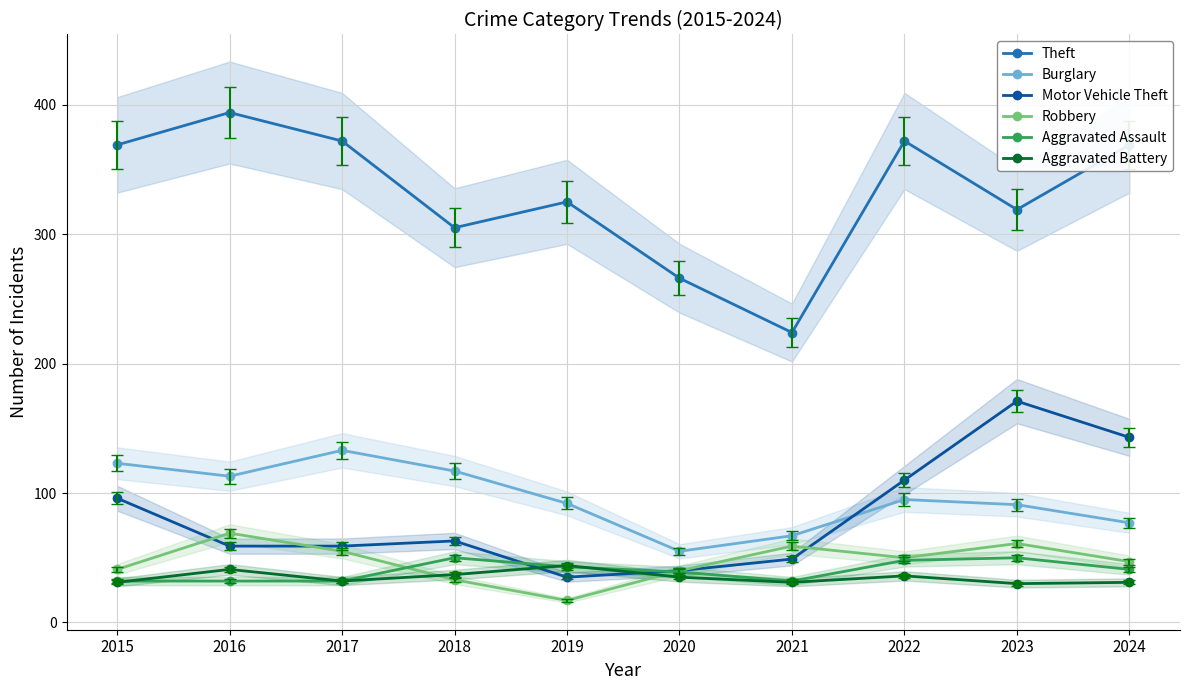

What is the difference between the maximum and minimum values in the Theft series?

170